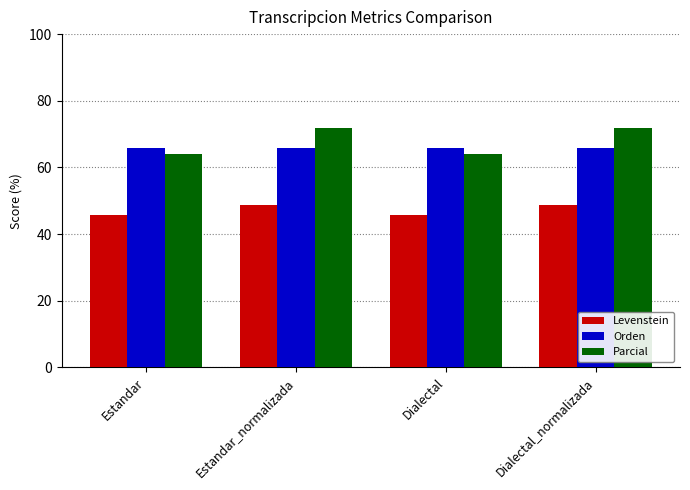

What is the smallest value displayed?

45.8